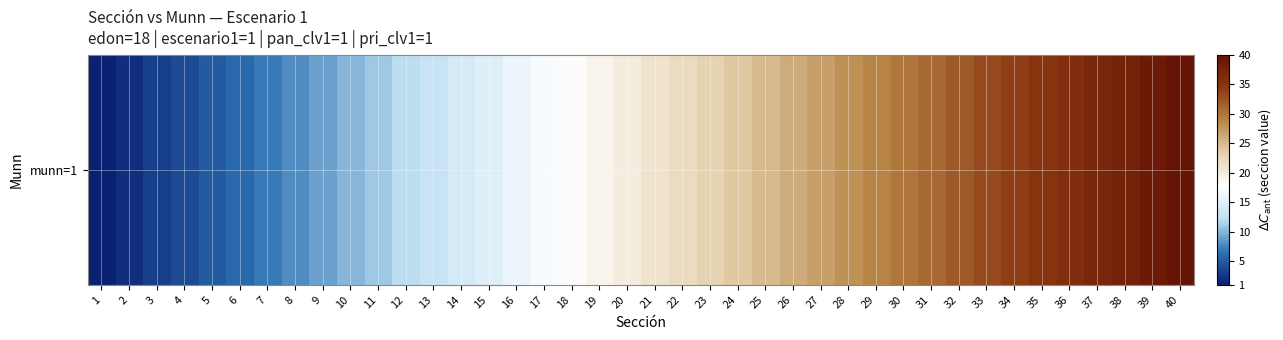

Rank the categories by value from highest to lowest.

40, 39, 38, 37, 36, 35, 34, 33, 32, 31, 30, 29, 28, 27, 26, 25, 24, 23, 22, 21, 20, 19, 18, 17, 16, 15, 14, 13, 12, 11, 10, 9, 8, 7, 6, 5, 4, 3, 2, 1